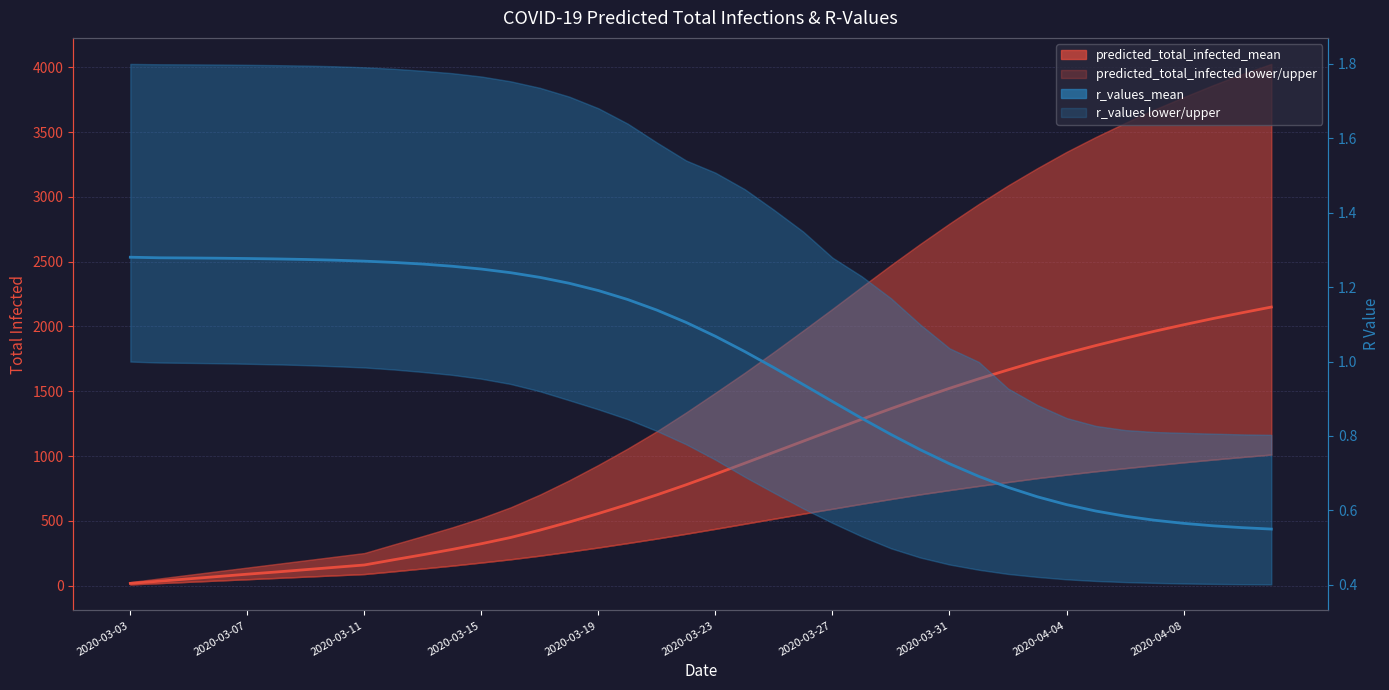

How many lines are shown in the chart?

2